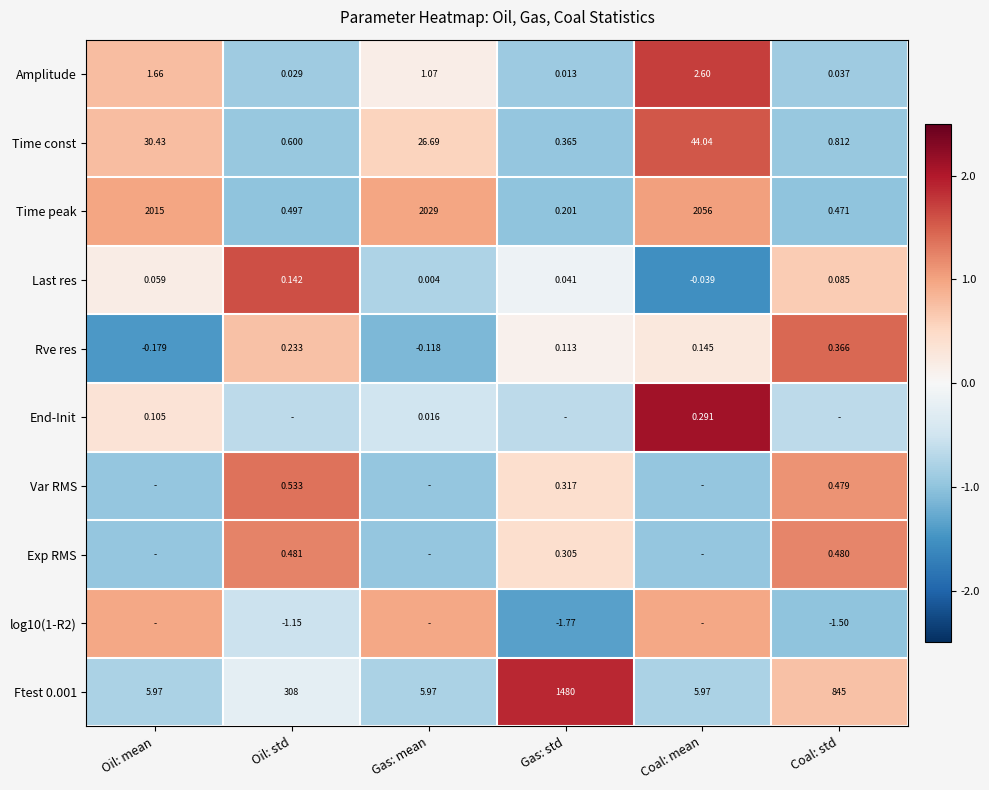

At which label is Time peak closest to 1028?

Oil: mean